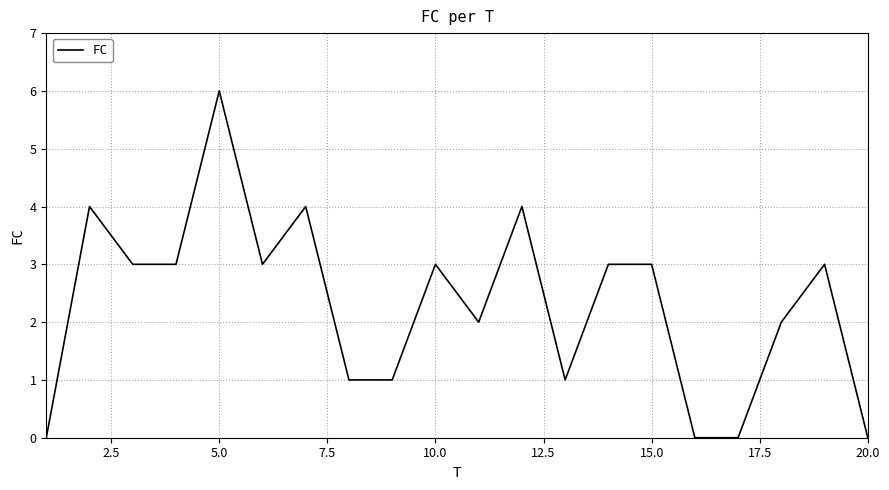

What is the difference between the maximum and minimum values?

6